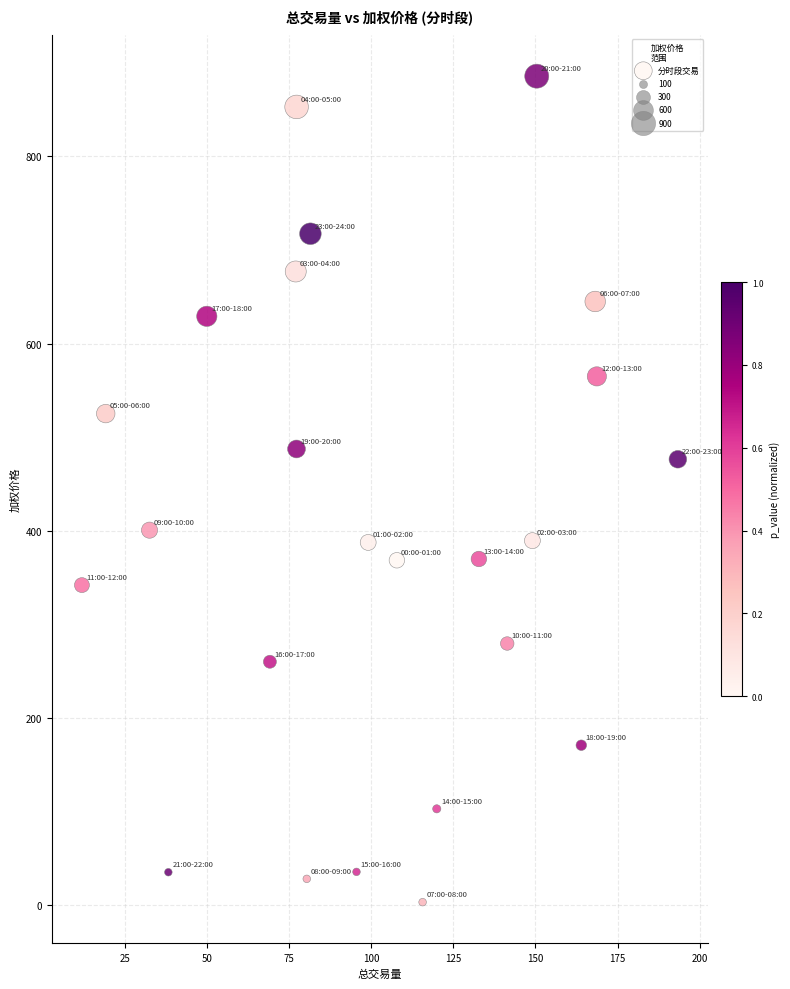

What is the range of Y values (max minus min)?

882.1